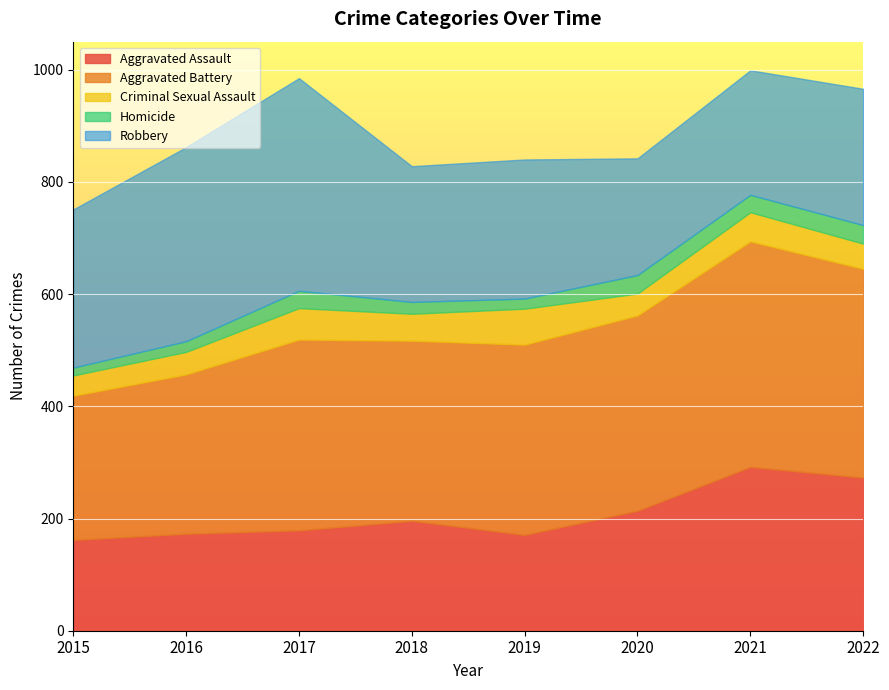

Reading left to right, extract all data points from this chart.

Aggravated Assault: 162	173	179	196	171	214	292	273
Aggravated Battery: 257	284	340	321	339	348	402	372
Criminal Sexual Assault: 36	40	56	48	64	39	52	45
Homicide: 14	19	31	21	18	33	31	33
Robbery: 282	346	379	242	248	208	222	243